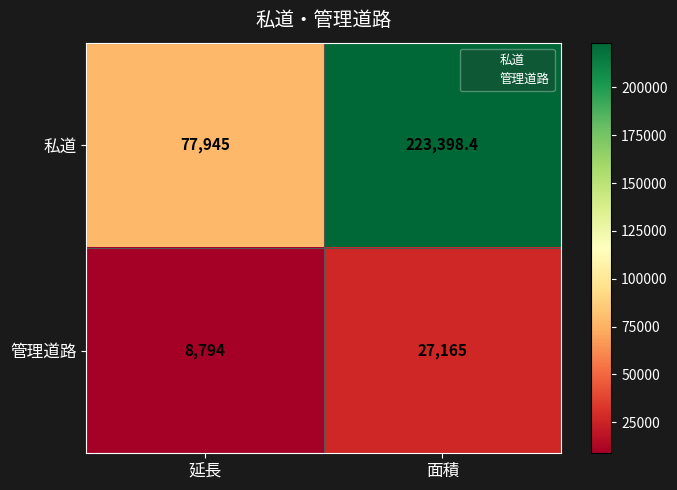

Reading right to left, extract all data points from this chart.

私道: 223398.4	77945.0
管理道路: 27165.0	8794.0